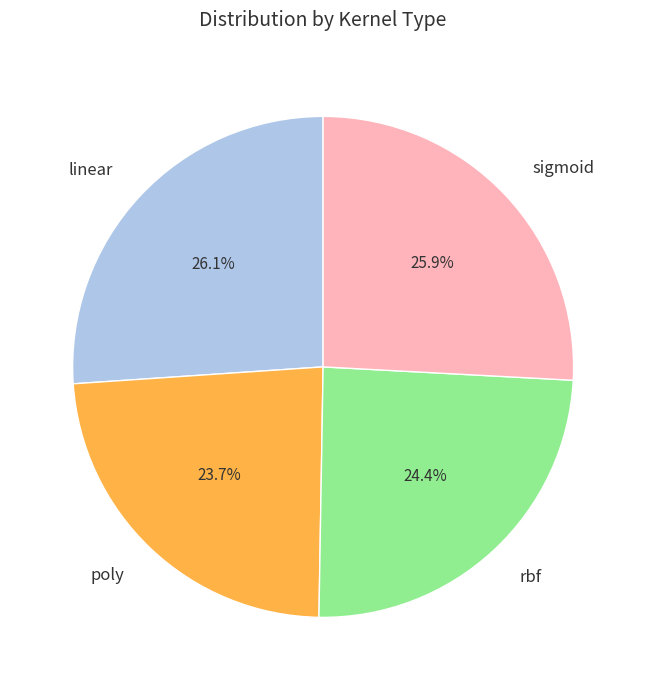

True or false: sigmoid accounts for 26% of the total.

True